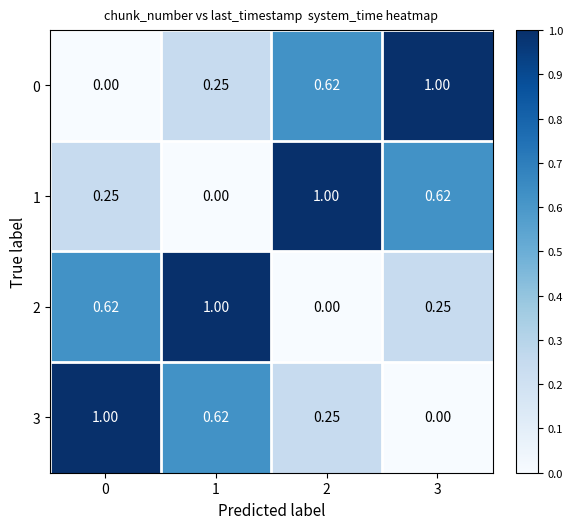

Rank the series at 2 from lowest to highest value.

2, 3, 0, 1